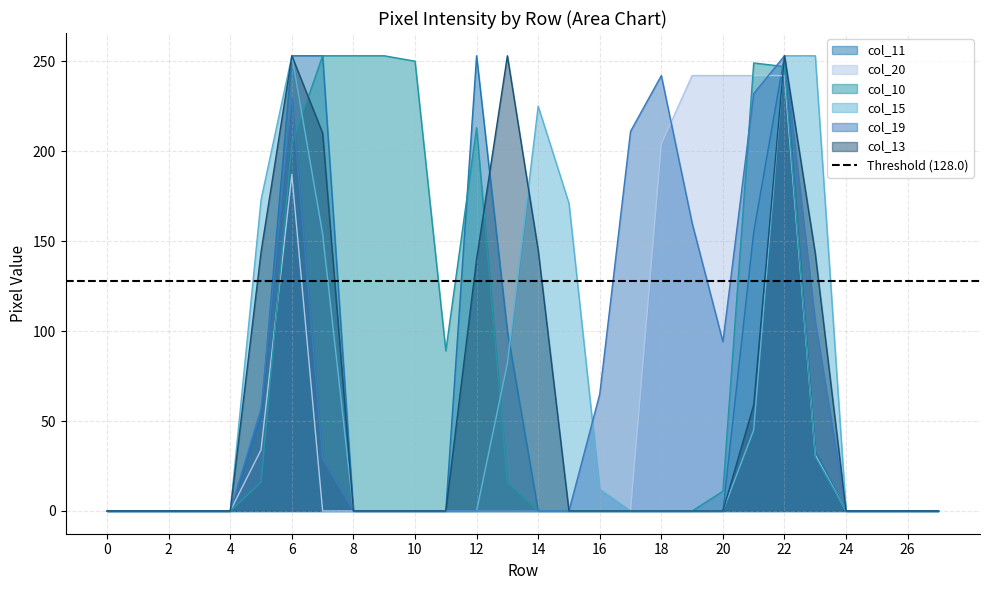

True or false: col_15 and col_11 intersect in this chart.

True